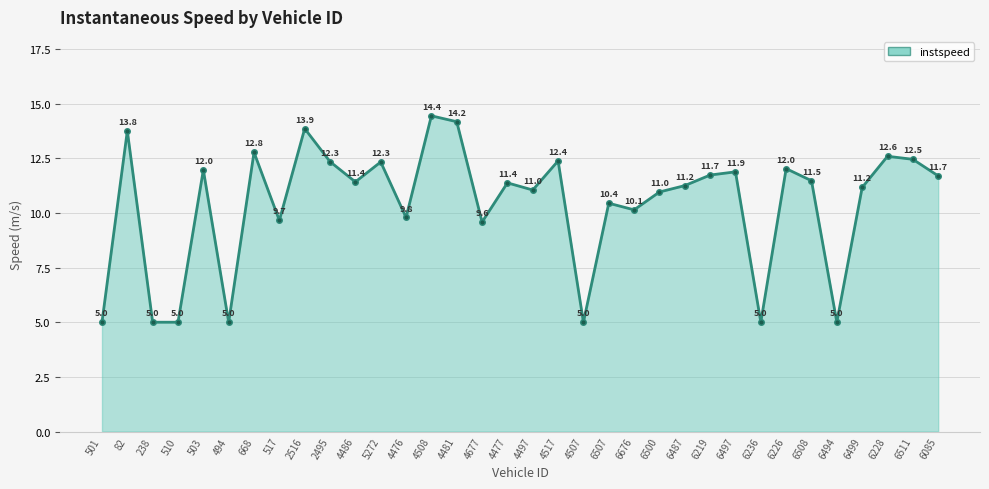

How many lines are shown in the chart?

1